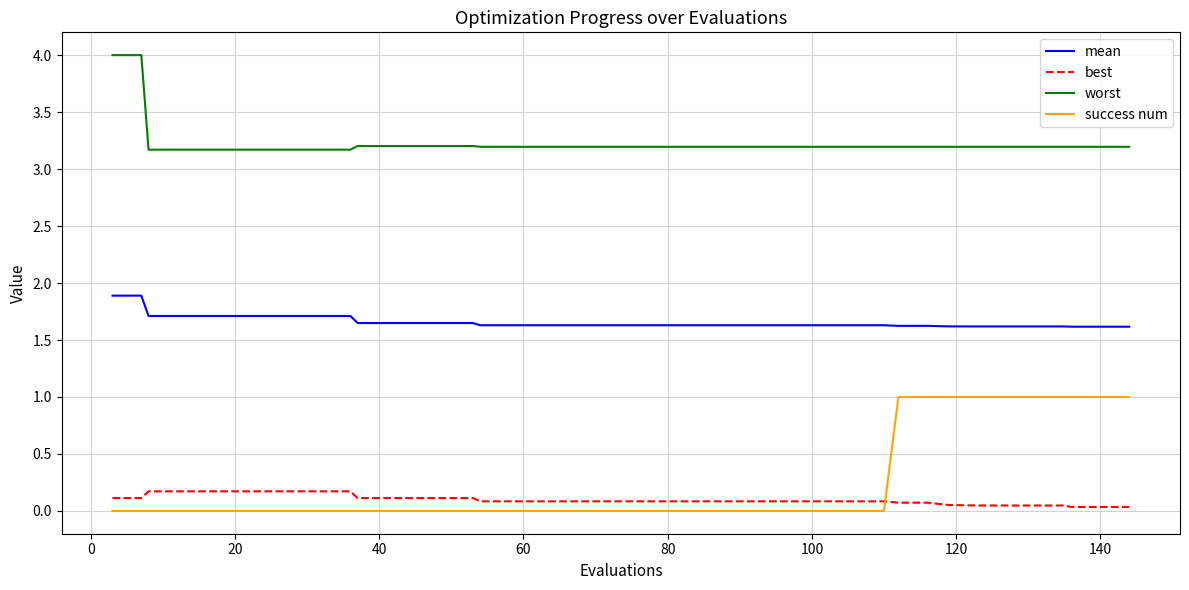

Which series has the largest range (max minus min)?

success num